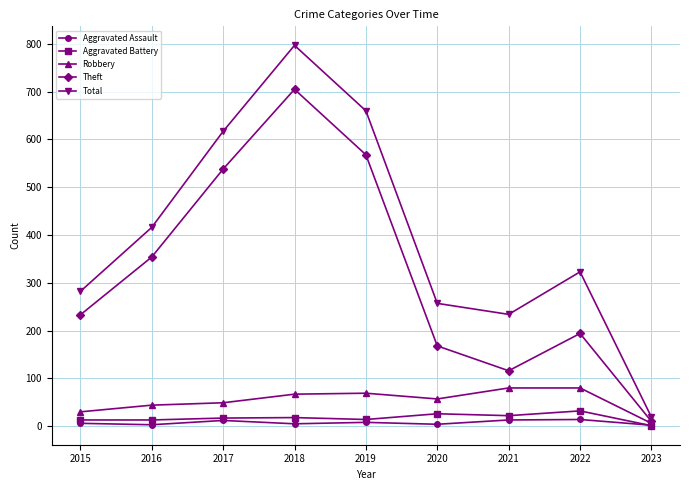

True or false: Aggravated Battery has a value of 17 at 2017.

True